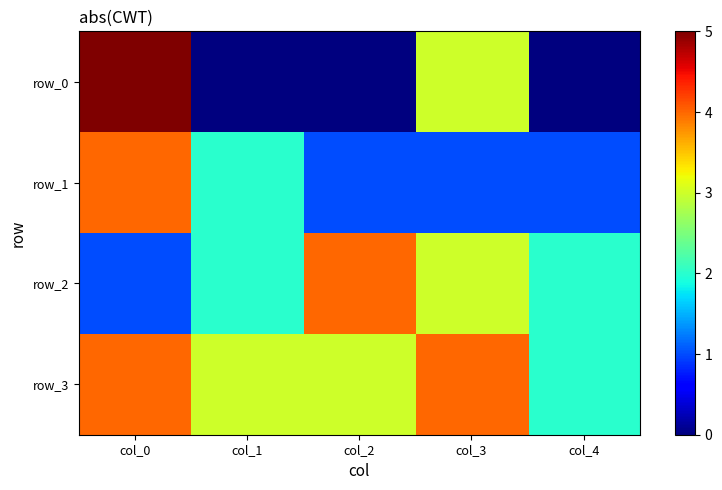

Is the value of row_2 at col_0 greater than the value of row_3 at col_1?

No